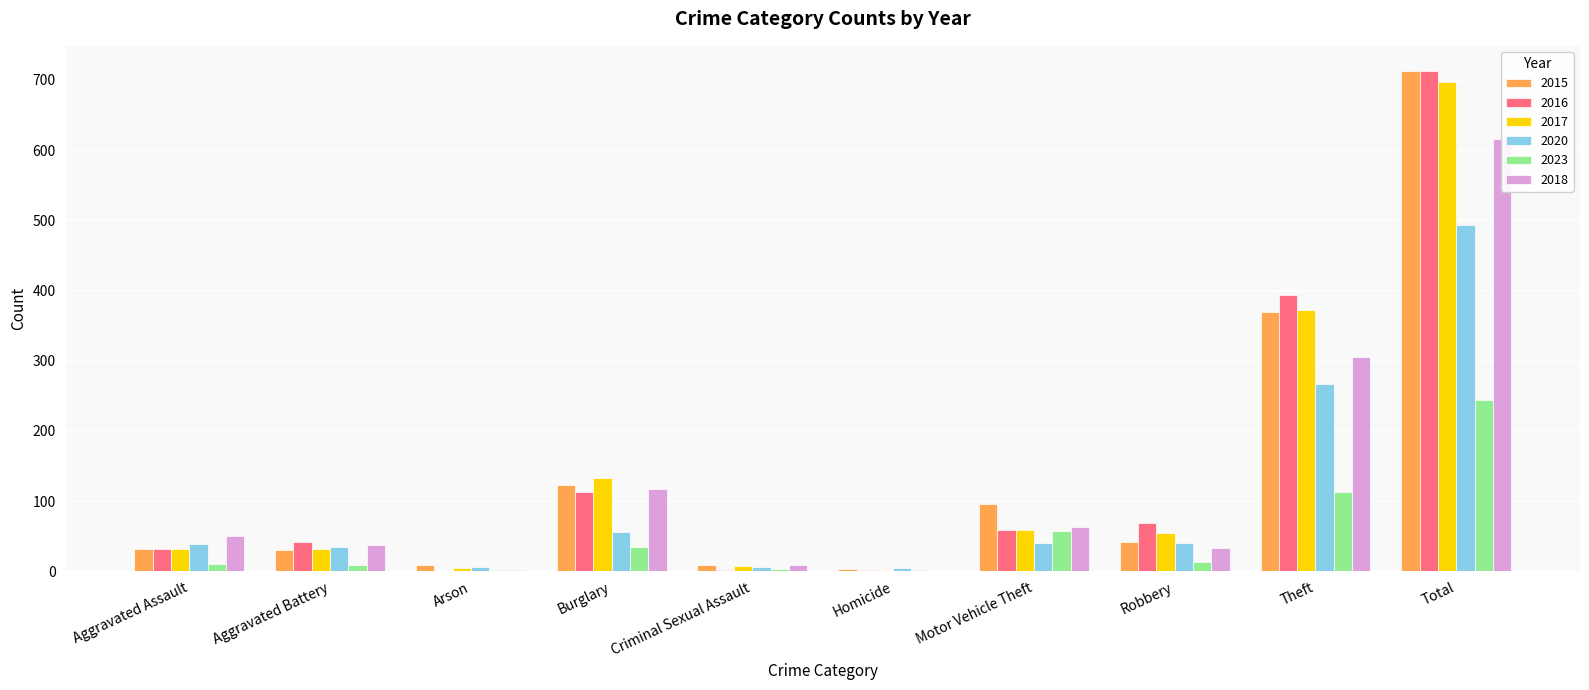

Rank the series by their maximum value, from lowest to highest.

2023, 2020, 2018, 2017, 2015, 2016